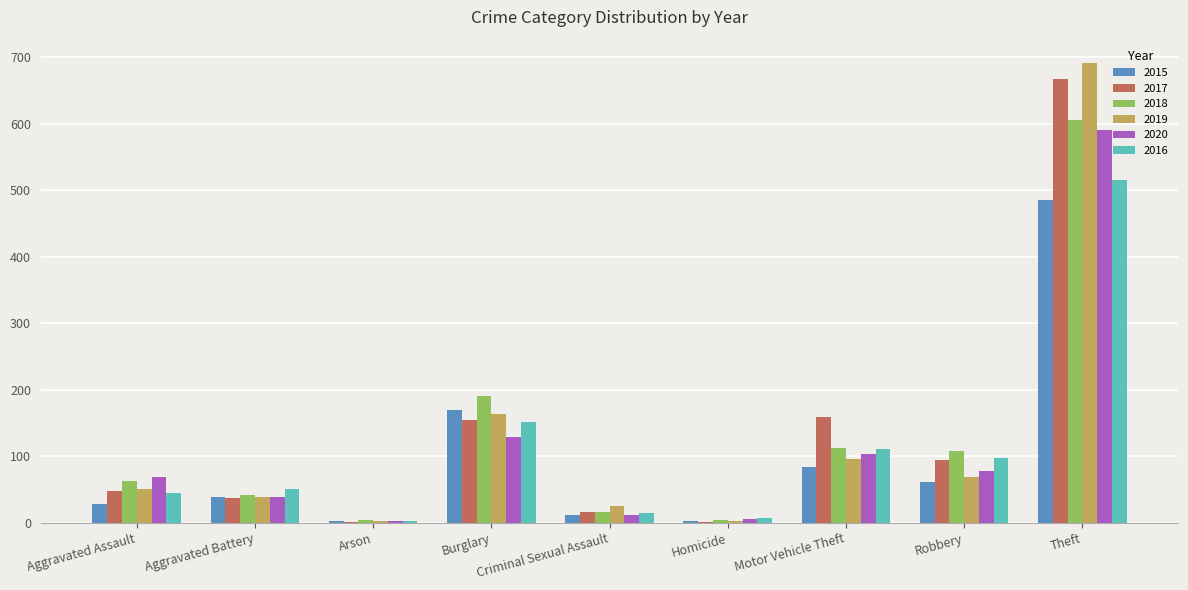

Is the value of 2017 at Robbery greater than the value of 2020 at Motor Vehicle Theft?

No